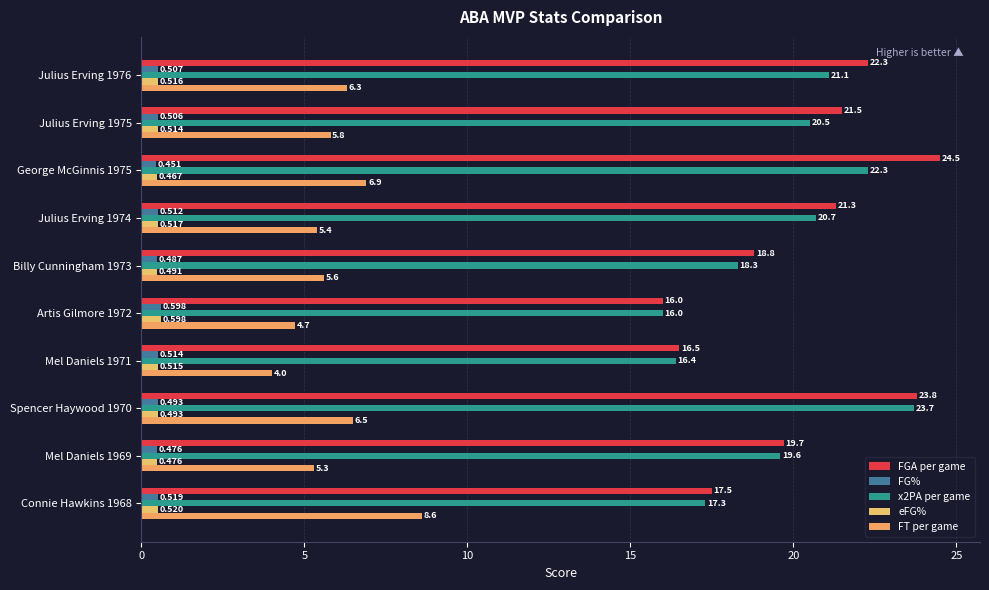

Which series has the largest total across all categories?

FGA per game